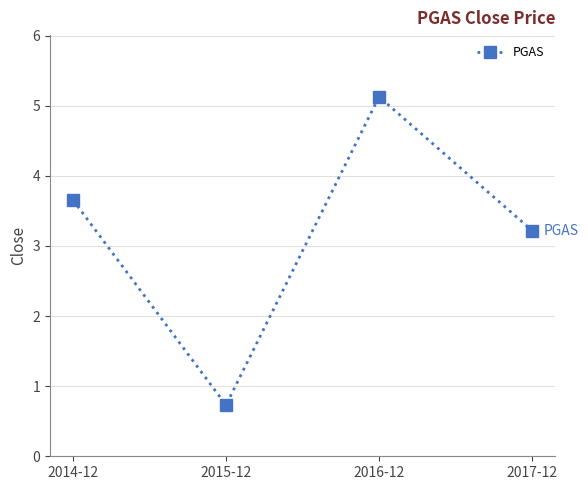

Which has a higher value, 2017-12 or 2014-12?

2014-12